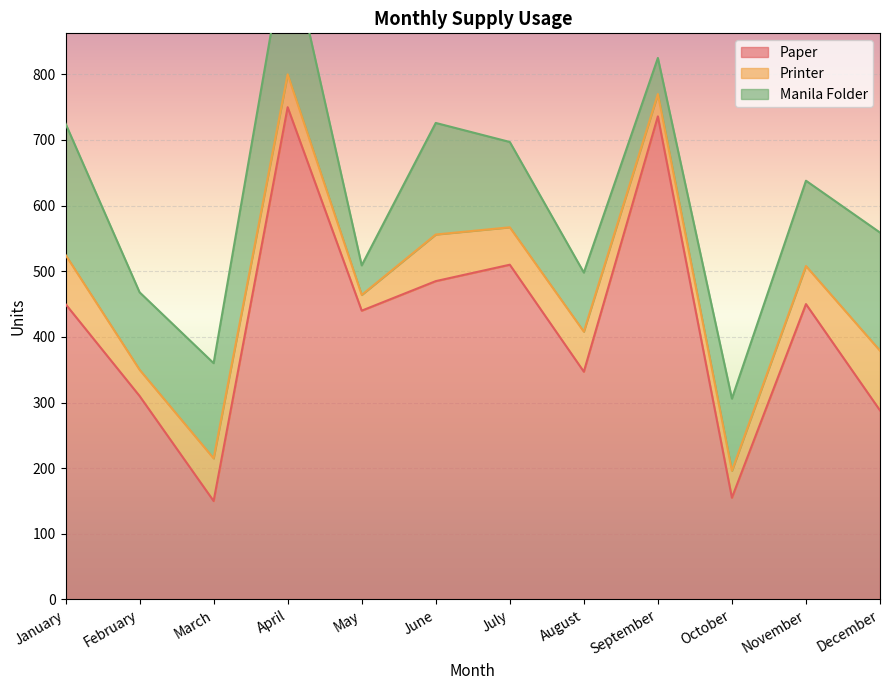

What is the value of the Paper point at the 4th from the left?

750